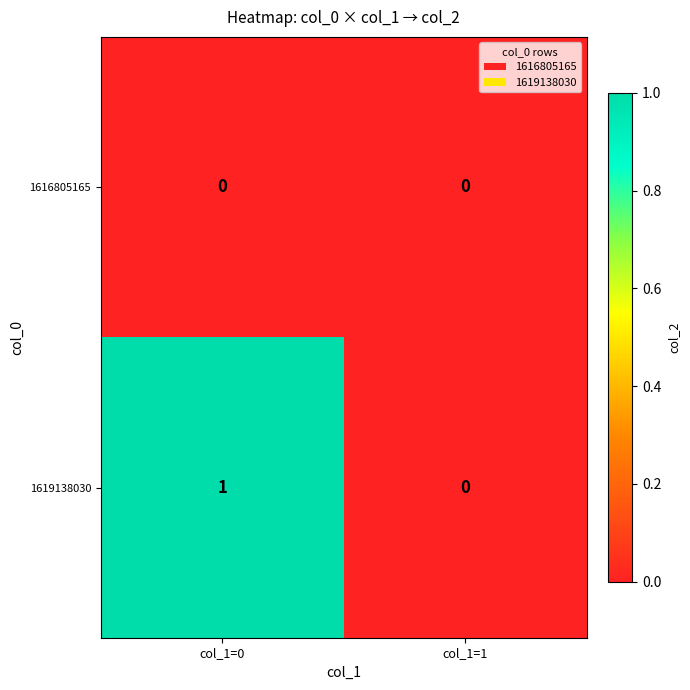

Which label corresponds to the largest value in the chart?

col_1=0